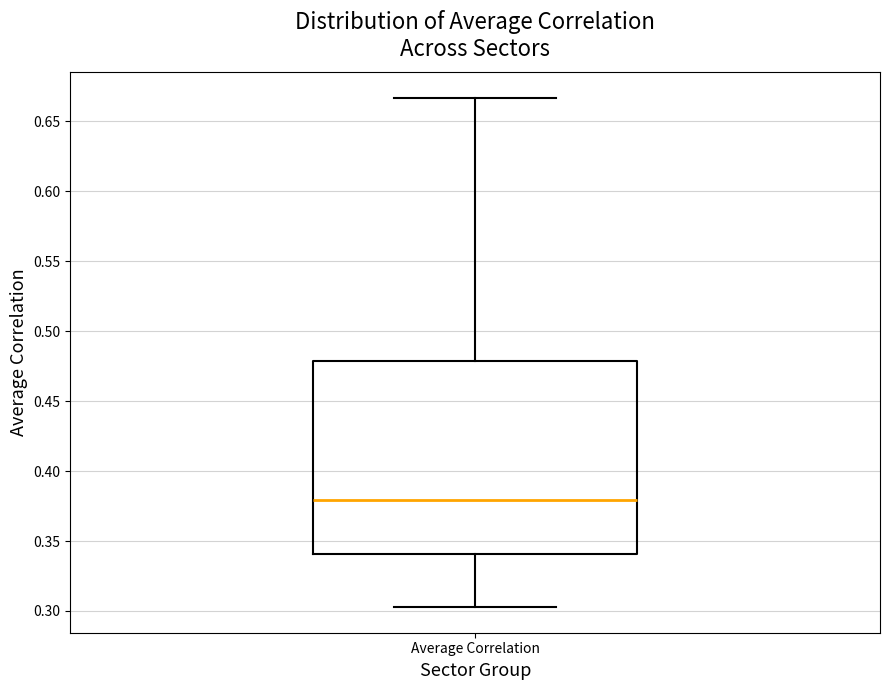

Transcribe this box plot: give where the median line is, the range the box spans, and where the two whiskers end, as read against the y-axis. The values are not printed on the chart, so give them approximately, as read against the axis.

median 0.380, box 0.340 to 0.480, whiskers 0.305 to 0.665